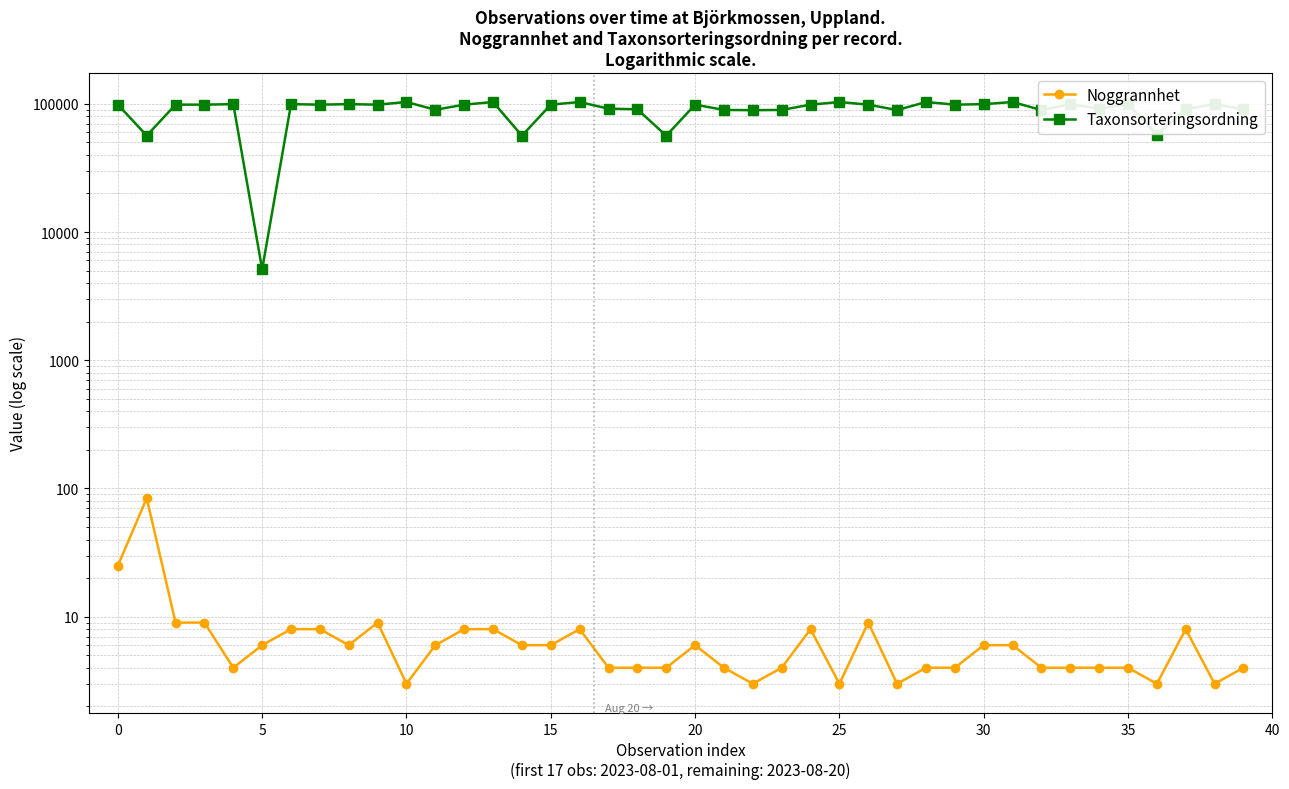

What is the value of the Taxonsorteringsordning point at the 28th from the left?

89369